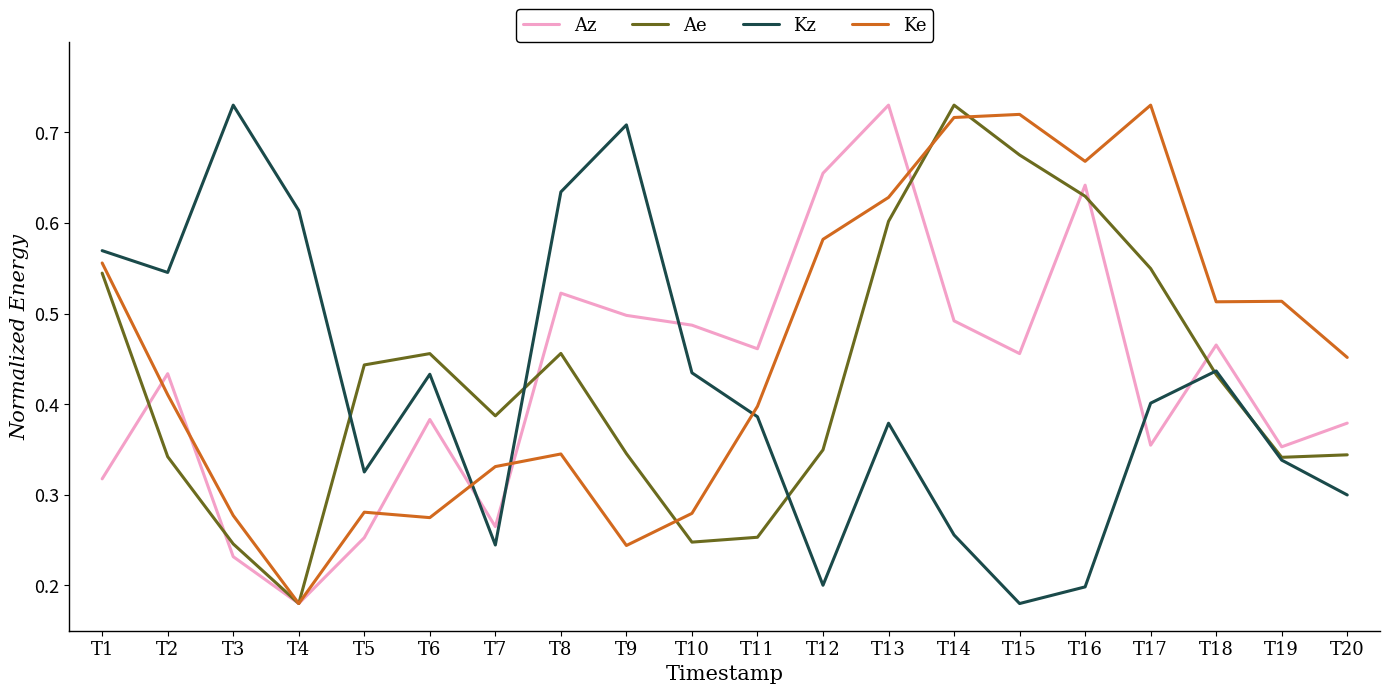

How many intersections are there between Az and Kz?

5